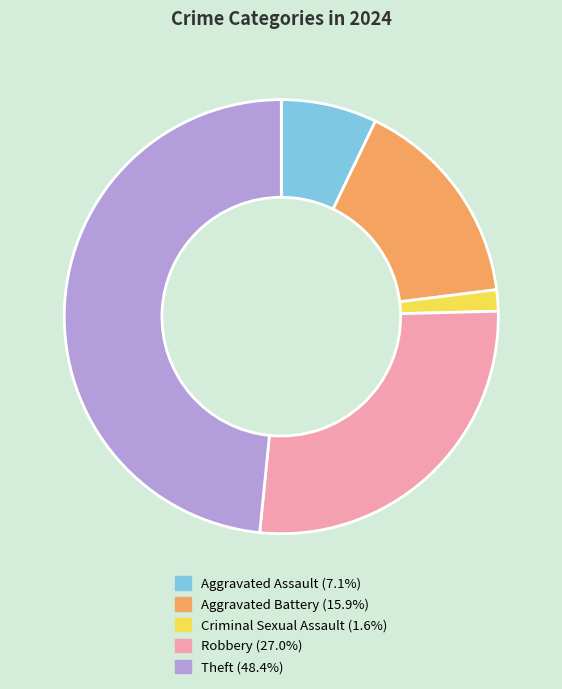

Does Theft (48.4%) represent more than half of the total?

No